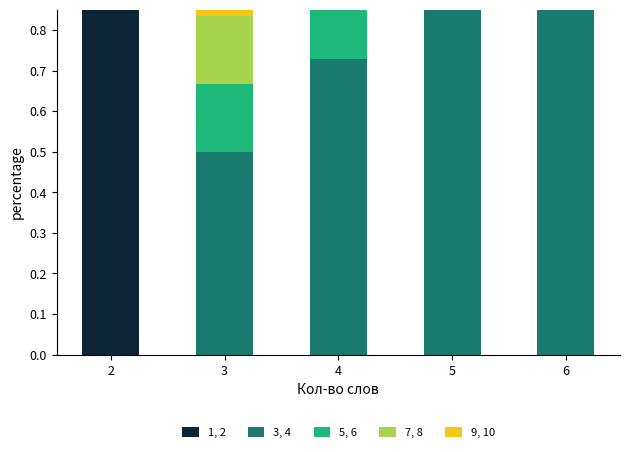

What is the spread (max minus min) of values at 2?

0.9